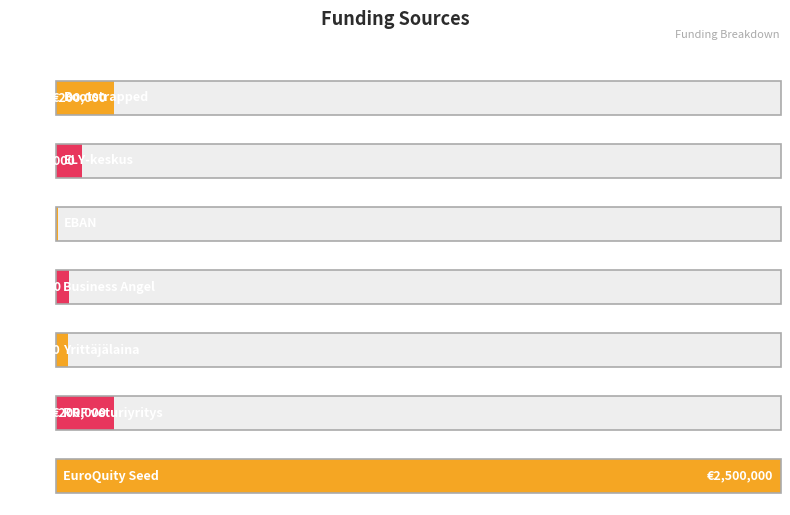

Which label corresponds to the smallest value in the chart?

EBAN